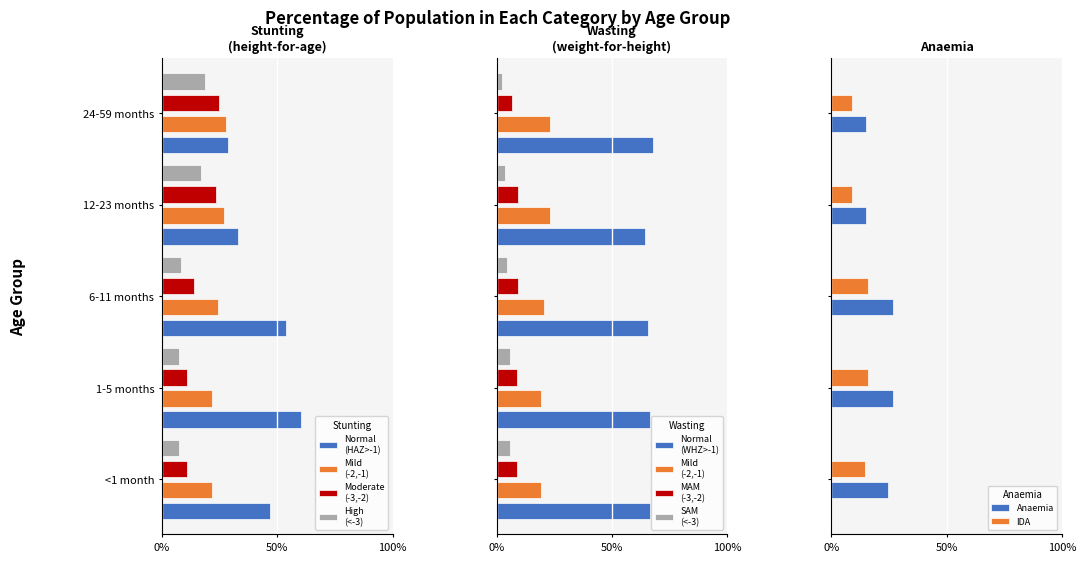

How many Mild values are between 0 and 1?

5